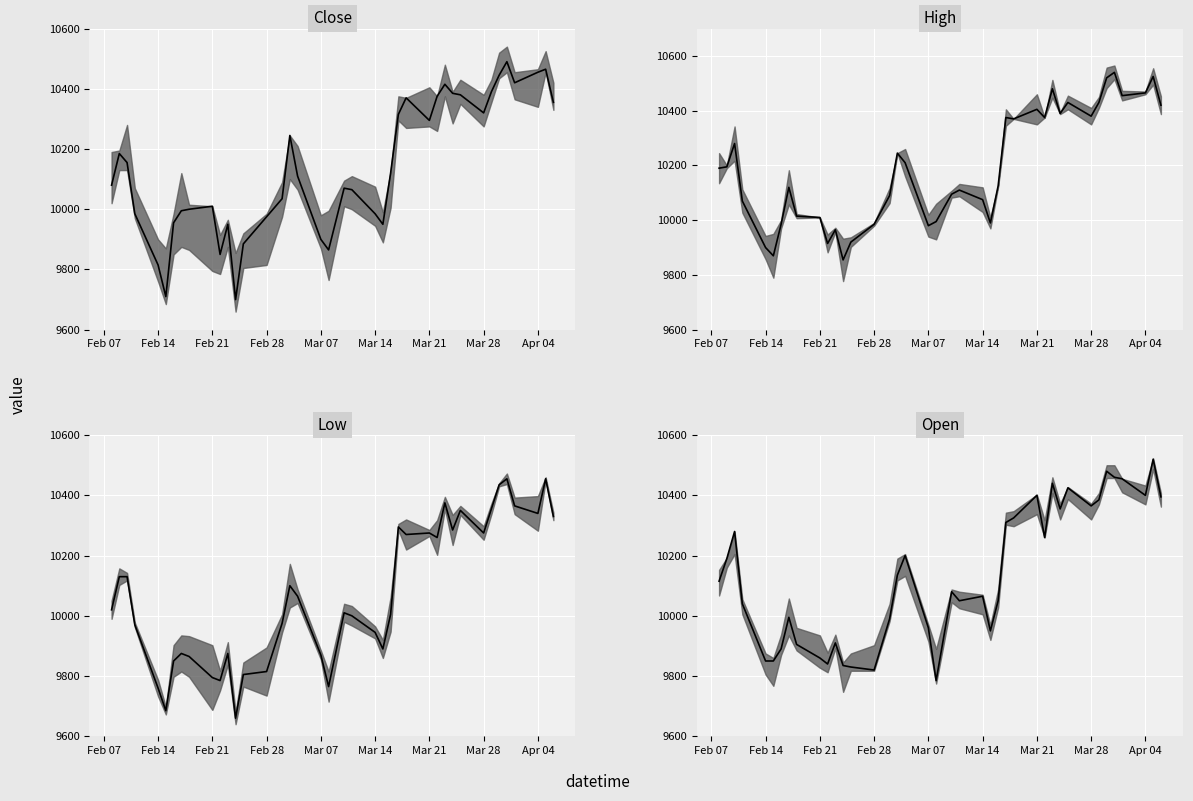

How many lines are shown in the chart?

4